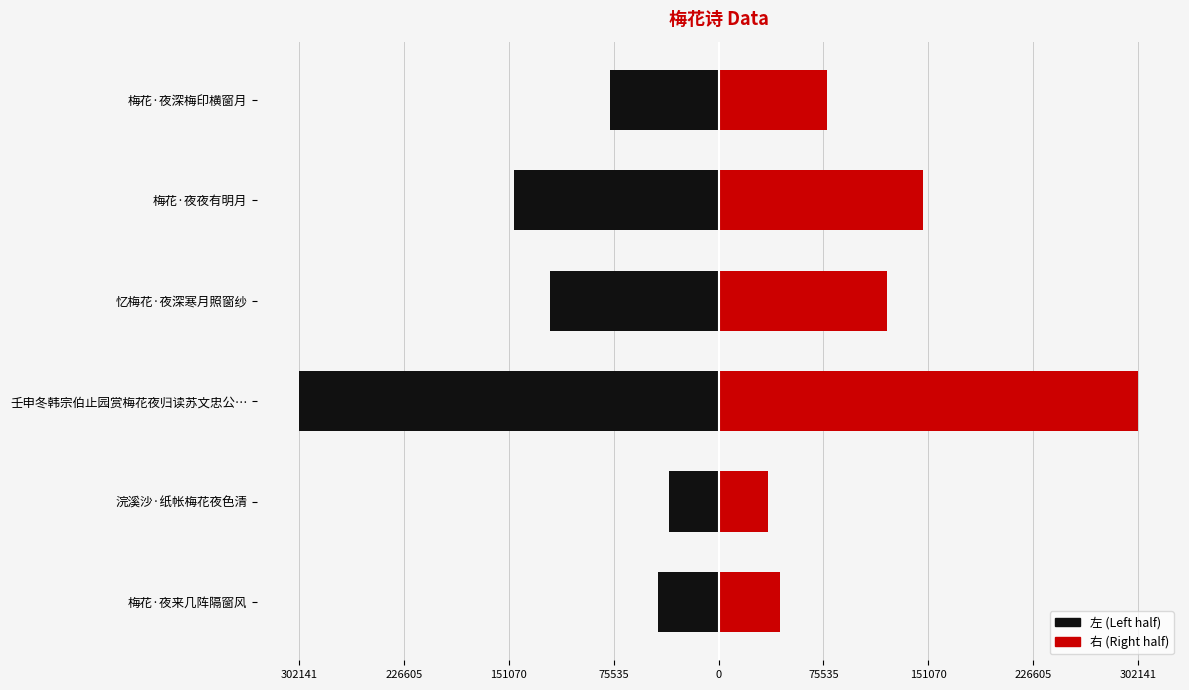

Which series has the largest total across all categories?

右 (Right)